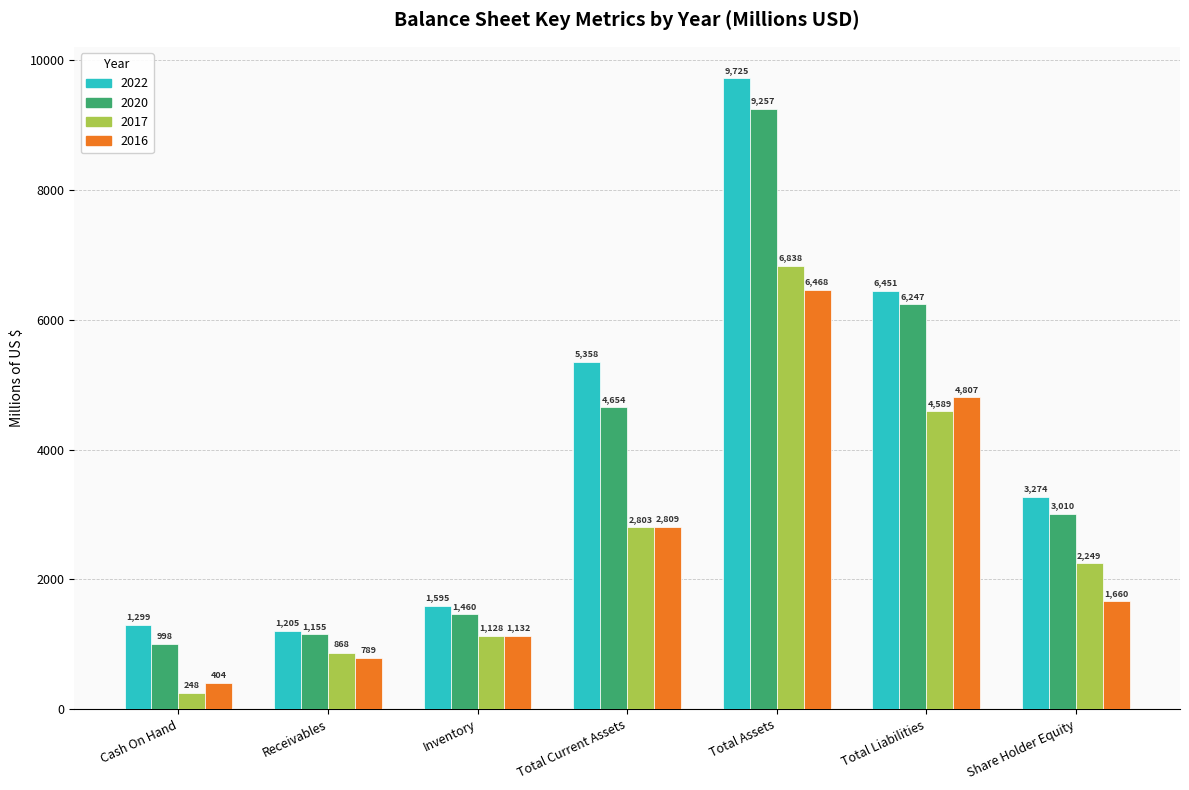

What is the label of the 3rd bar from the left?

Inventory